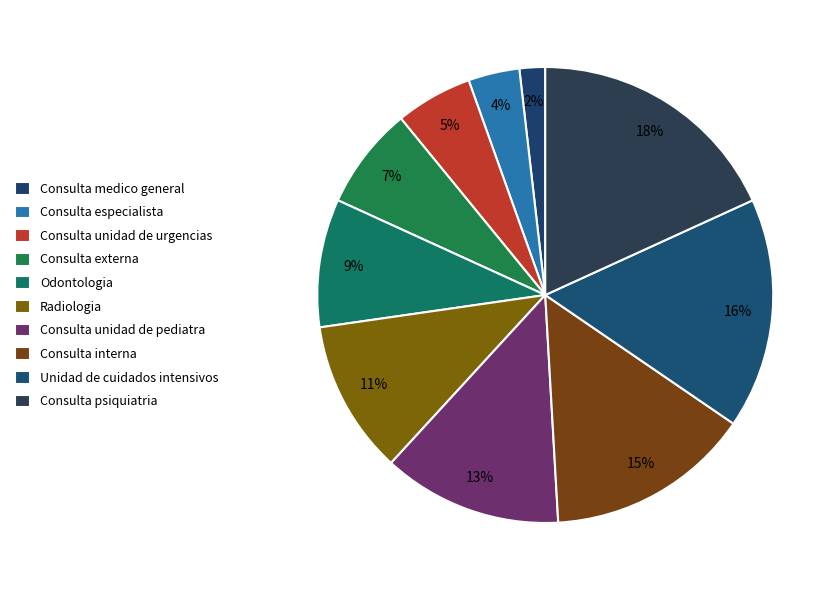

To the nearest percent, what portion does Unidad de cuidados intensivos represent?

16%